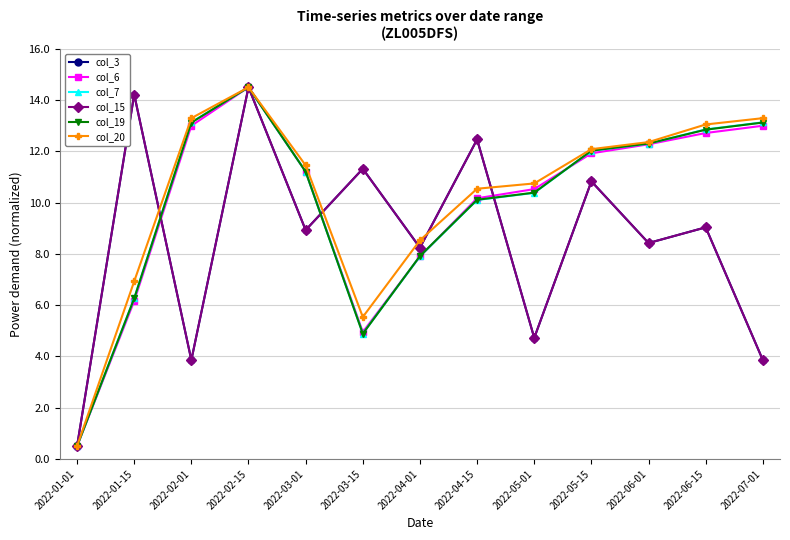

Is this an area chart (filled region under the line)?

No